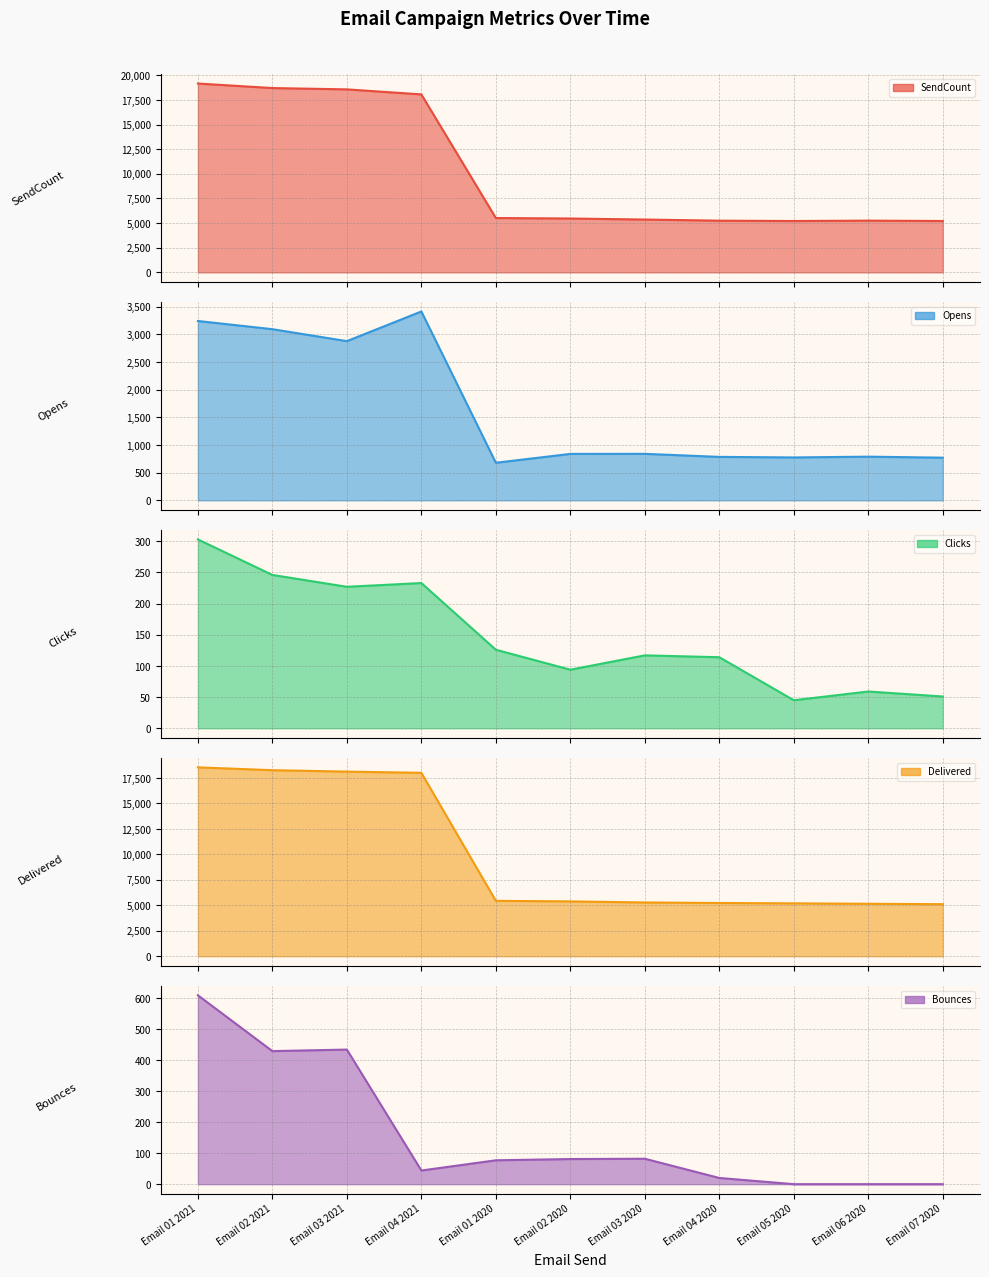

True or false: Delivered has a value of 5439 at Email 01 2020.

True